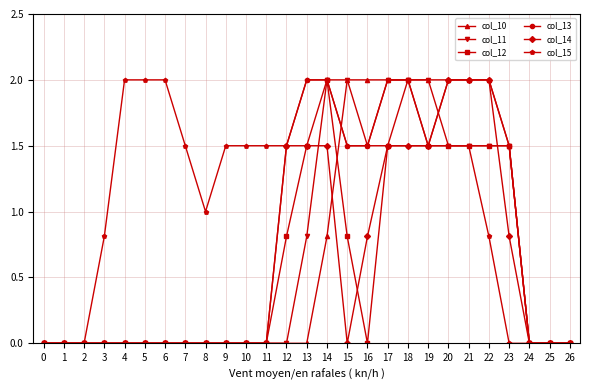

Is the value of col_15 at 11 greater than the value of col_11 at 14?

No